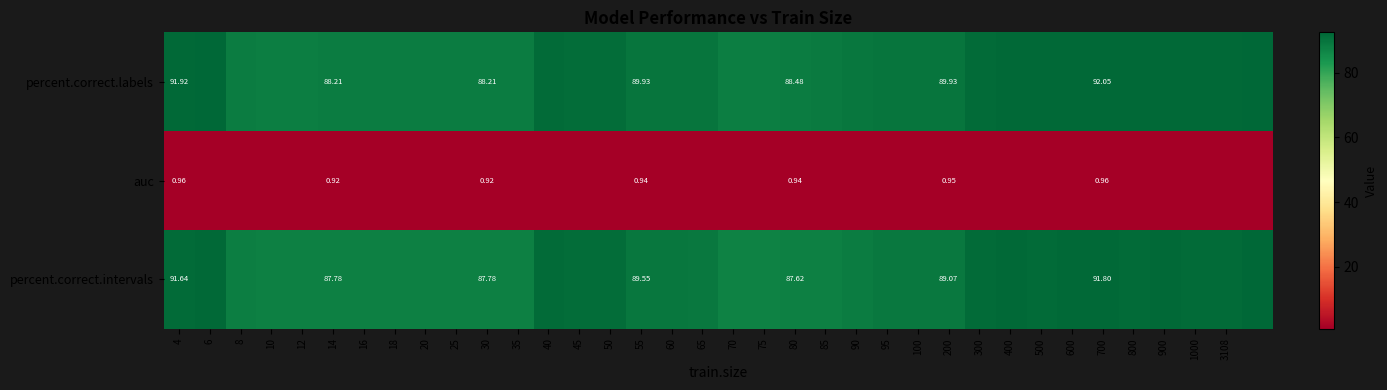

At which category does the chart reach its minimum across all series?

10